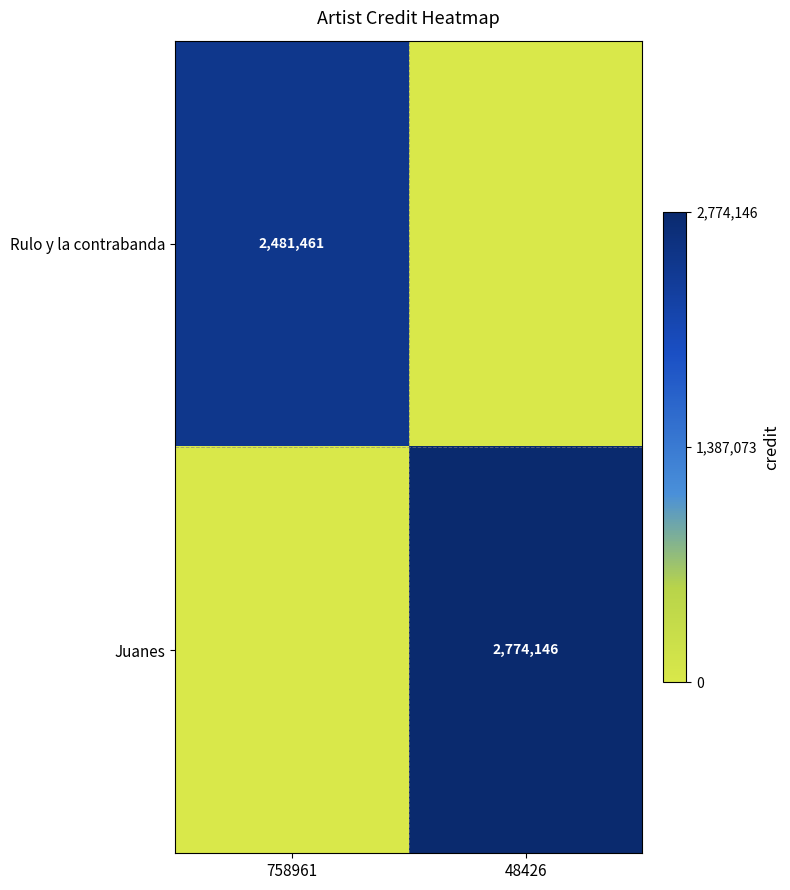

At which category is the sum across all series the highest?

48426